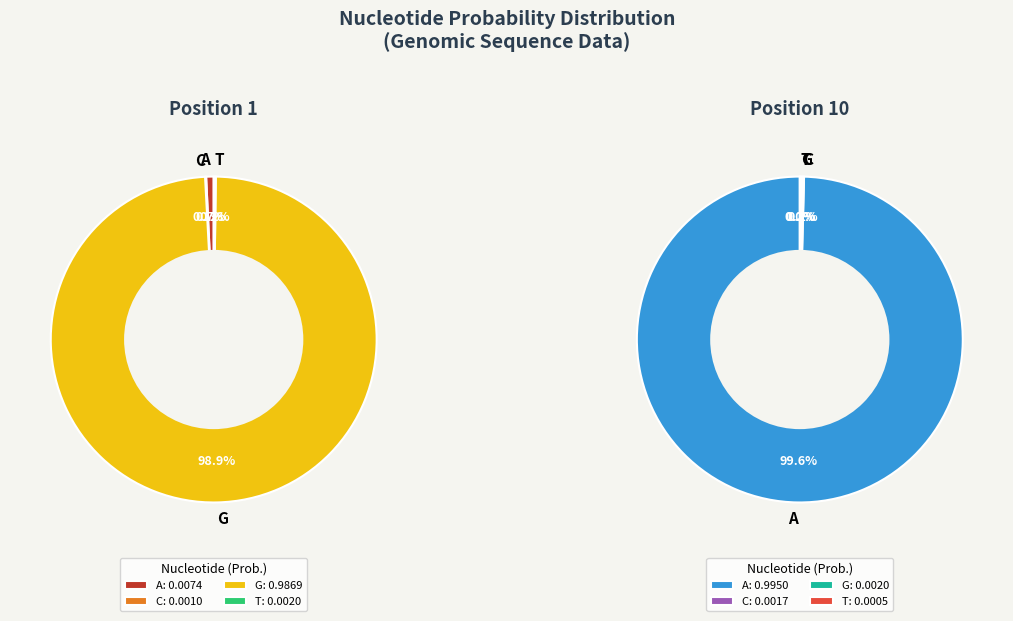

True or false: C accounts for 1% of the total.

False